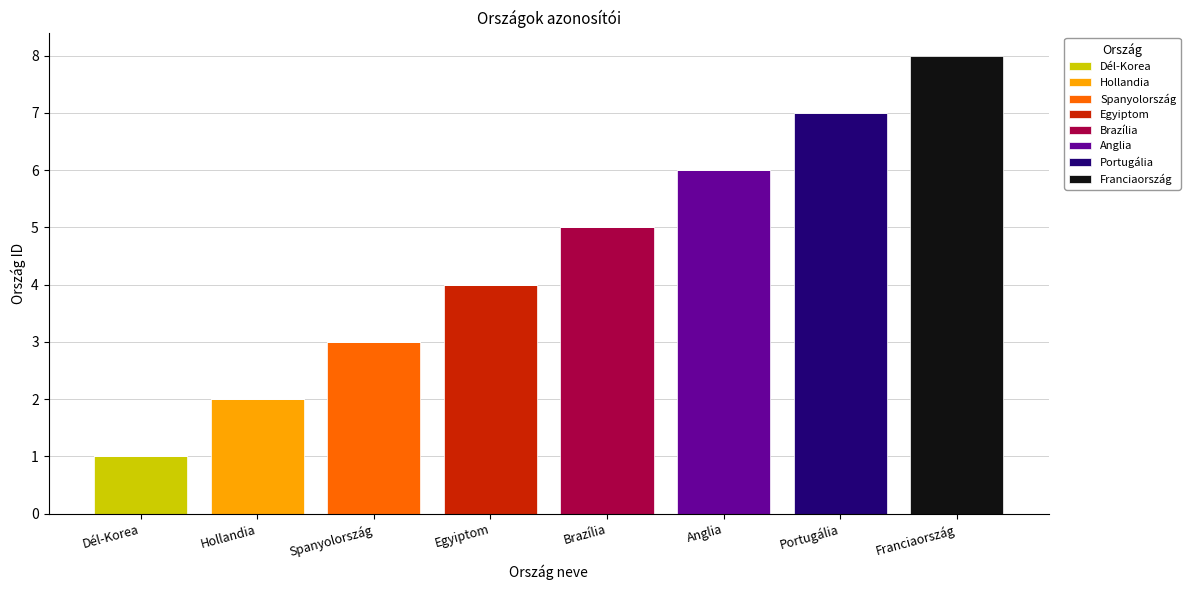

What is the total value across all series at Brazília?

5